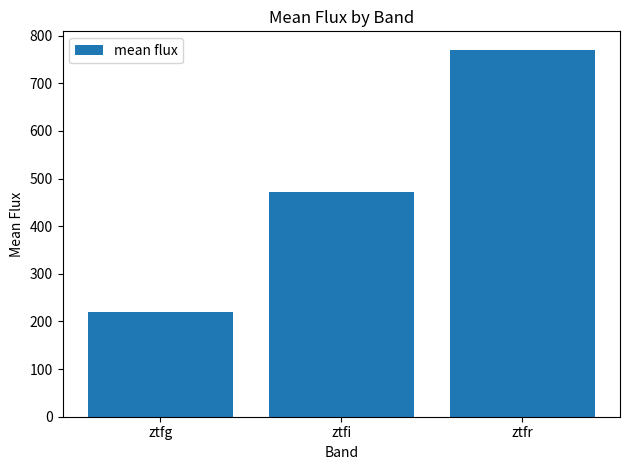

The chart shows a value of 709.4 at ztfi. True or false?

False